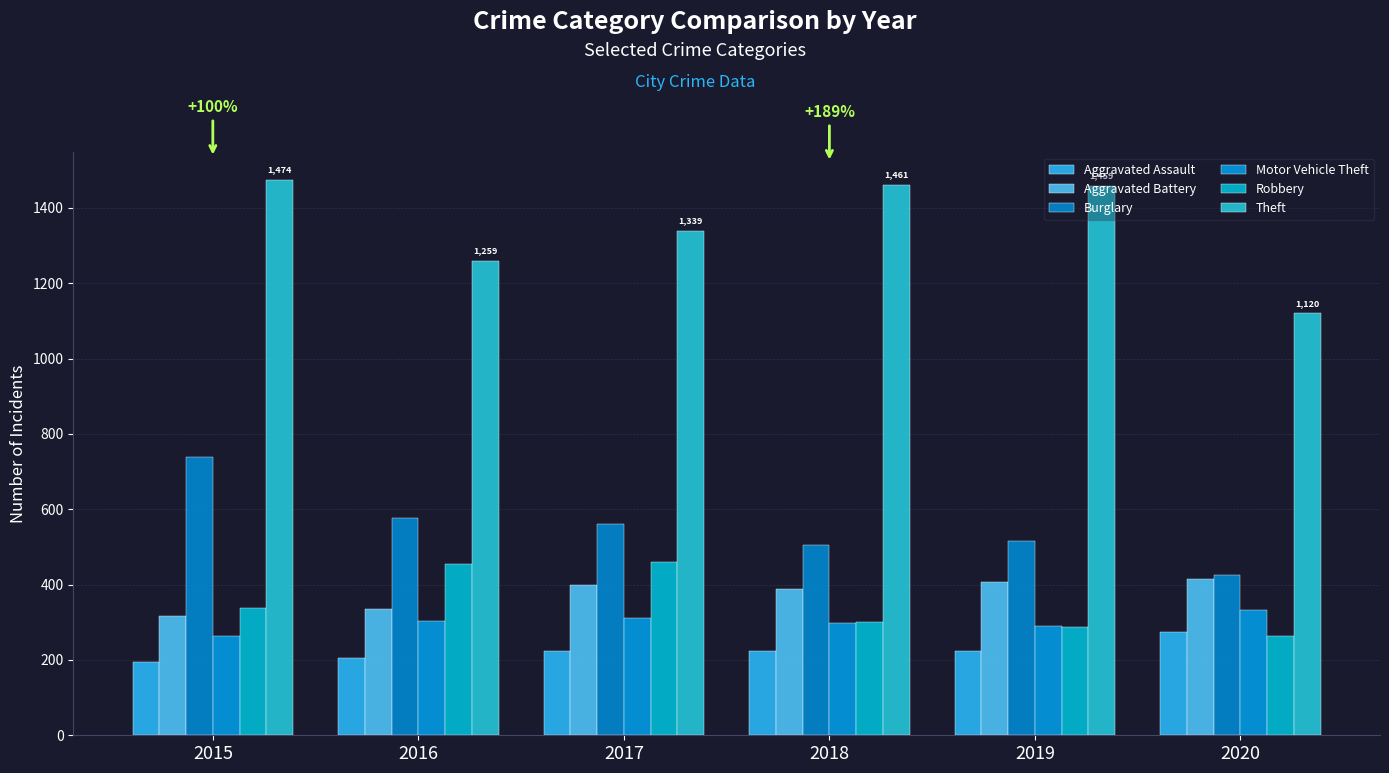

Which series has the largest range (max minus min)?

Theft